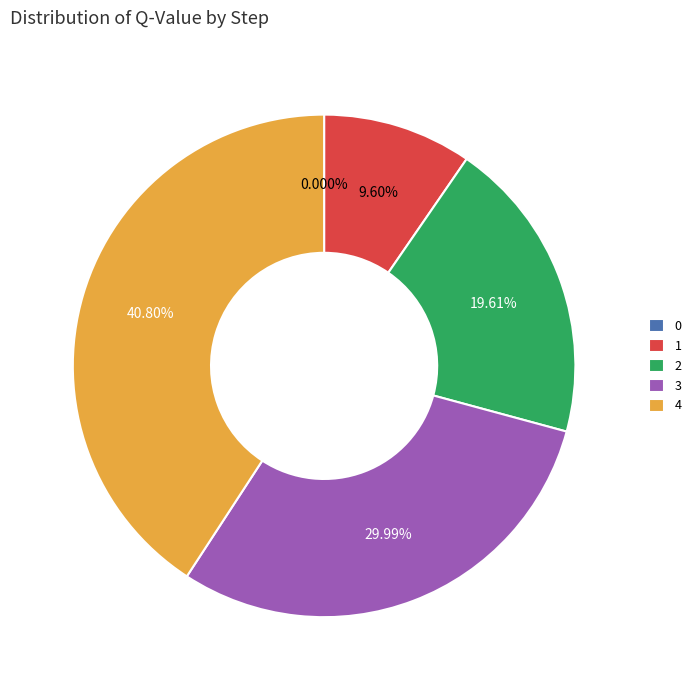

Does 2 represent more than half of the total?

No